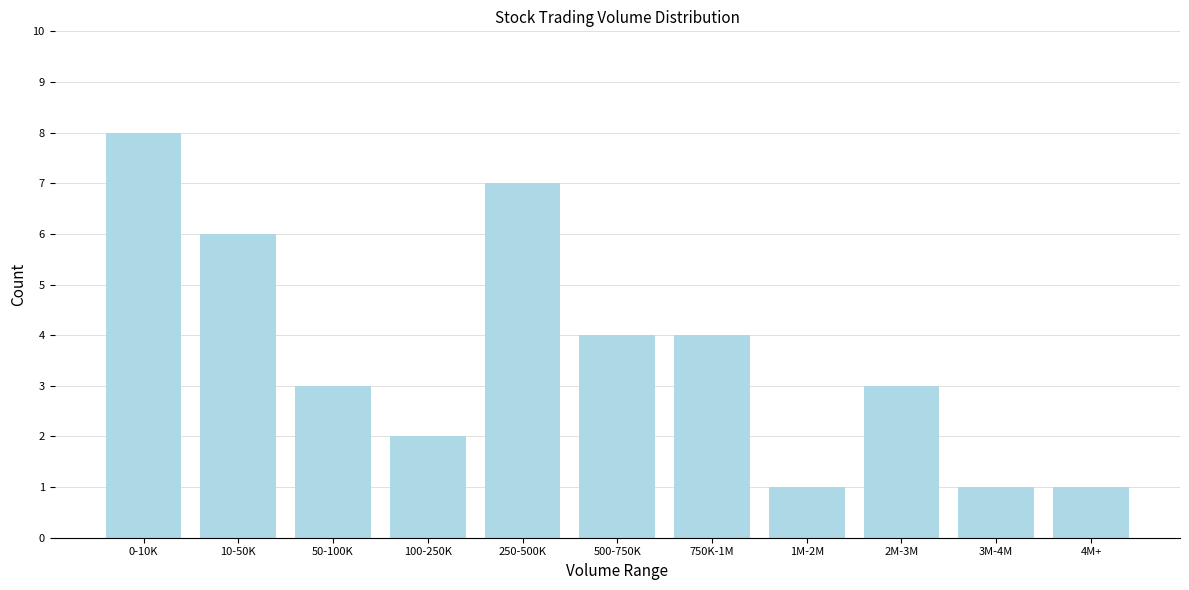

Reading left to right, extract all data points from this chart.

8	6	3	2	7	4	4	1	3	1	1